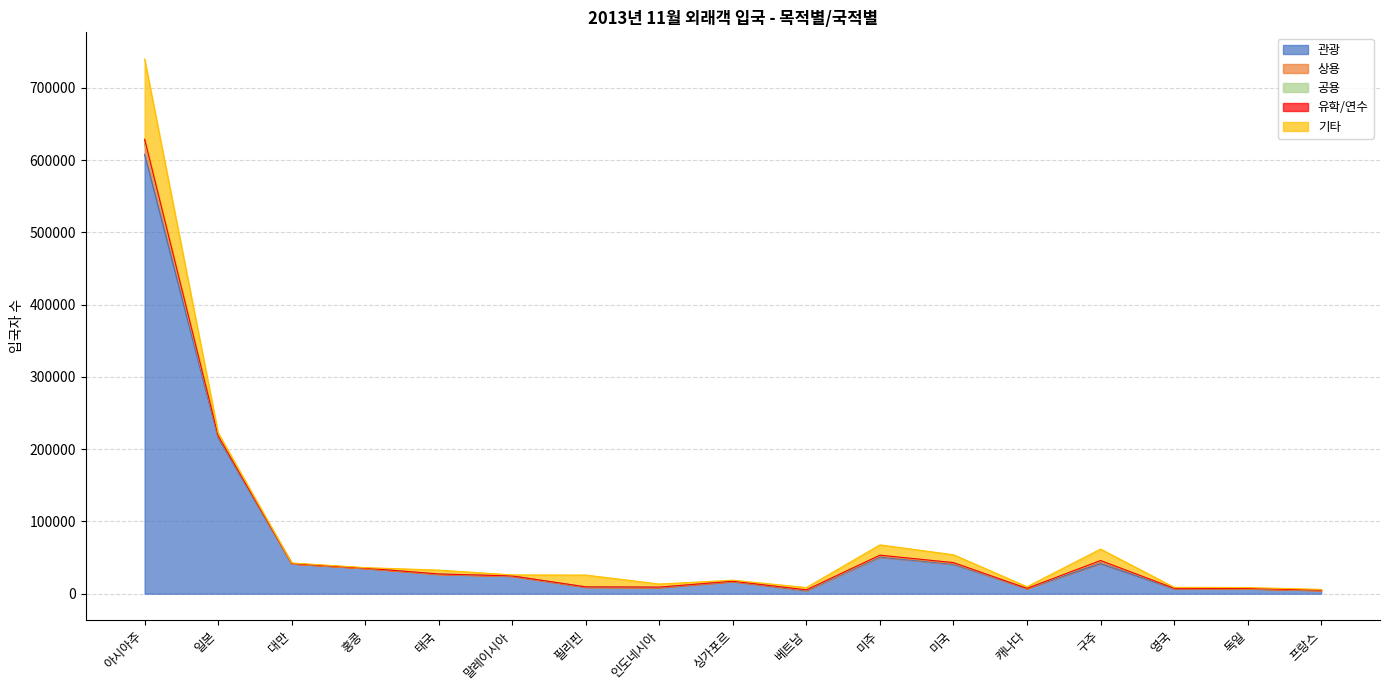

What is the greatest value displayed?

607939